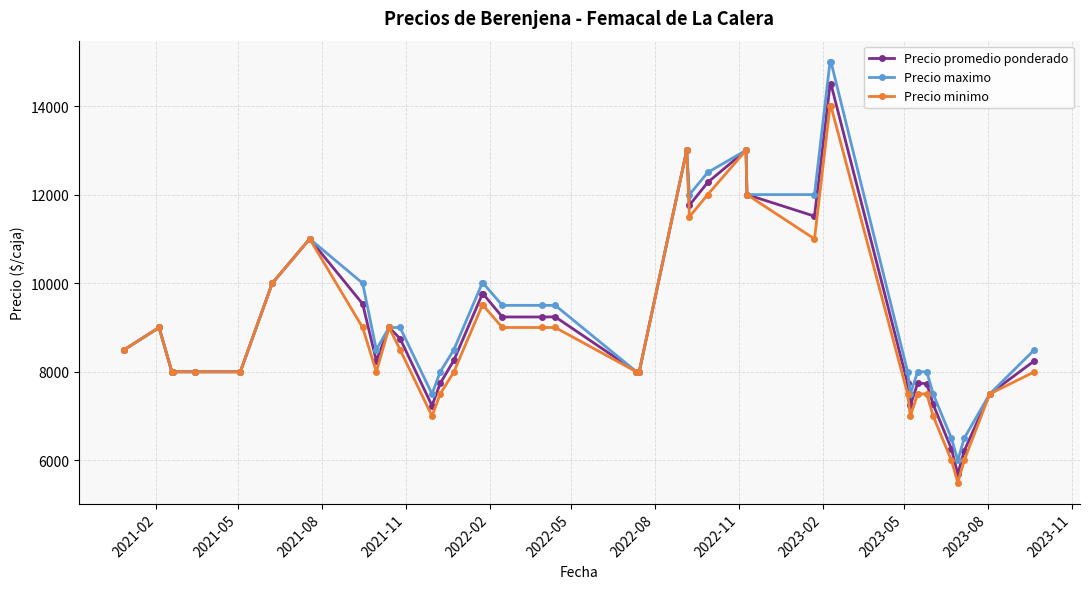

True or false: Precio promedio ponderado has more than 0 points higher than both neighbors.

True